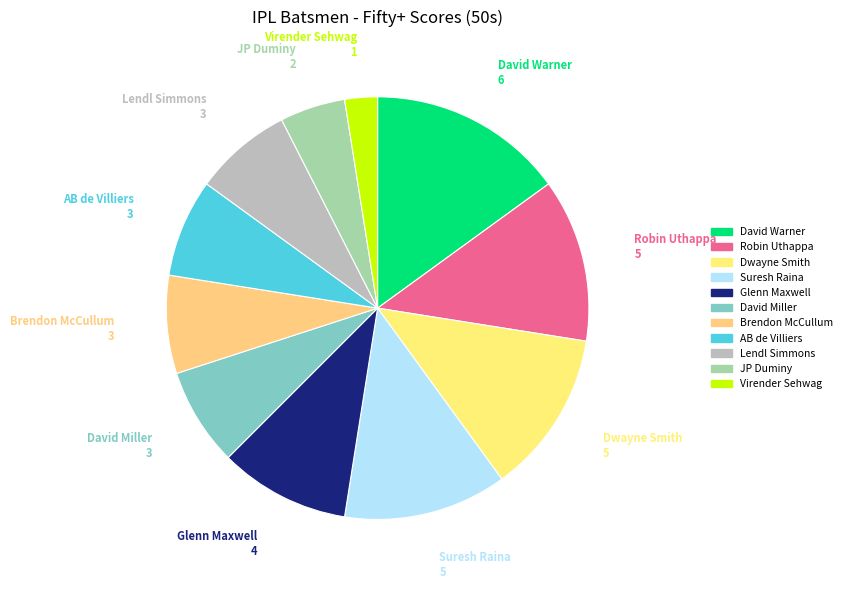

Is Lendl Simmons the majority of the pie?

No